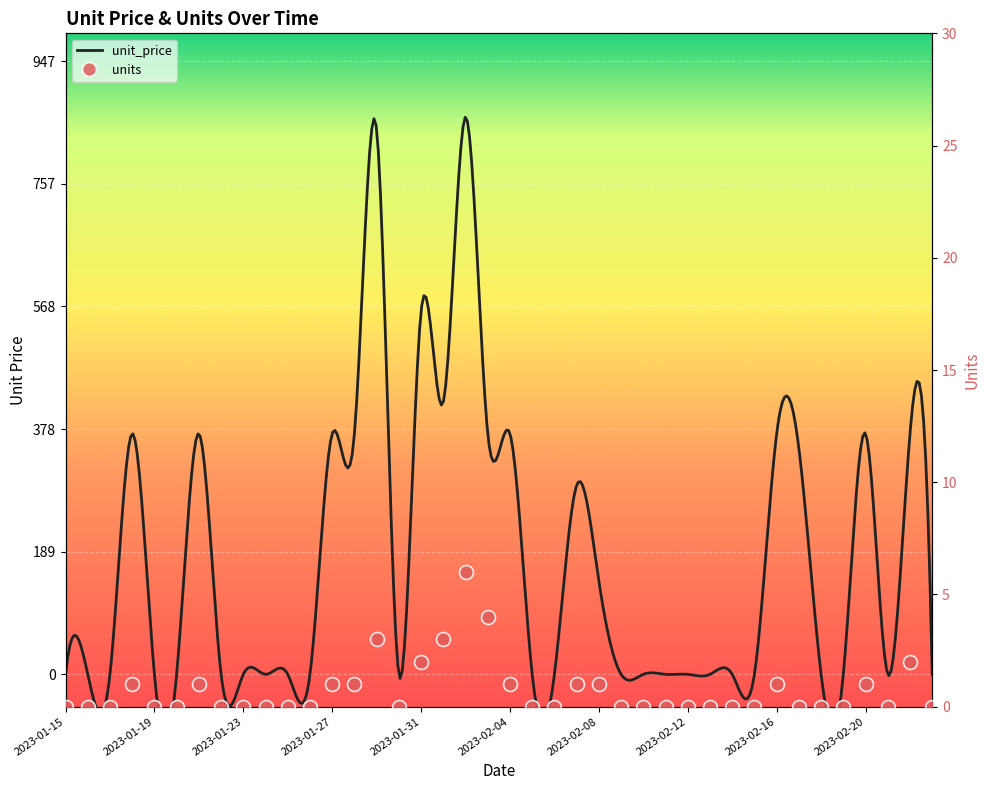

What is the label of the 23rd point from the right?

2023-02-01